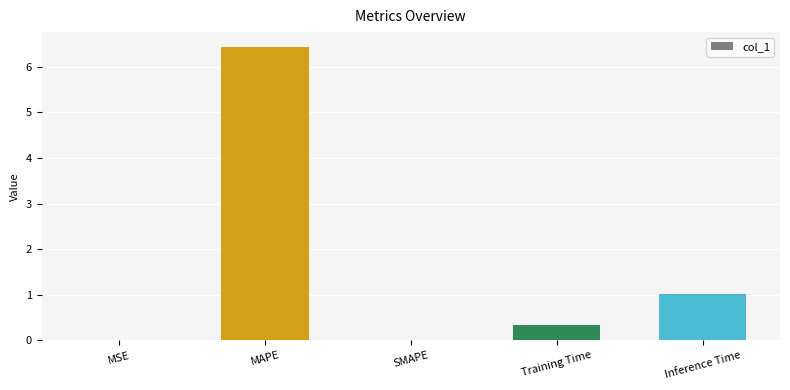

What is the sum of all values?

7.8